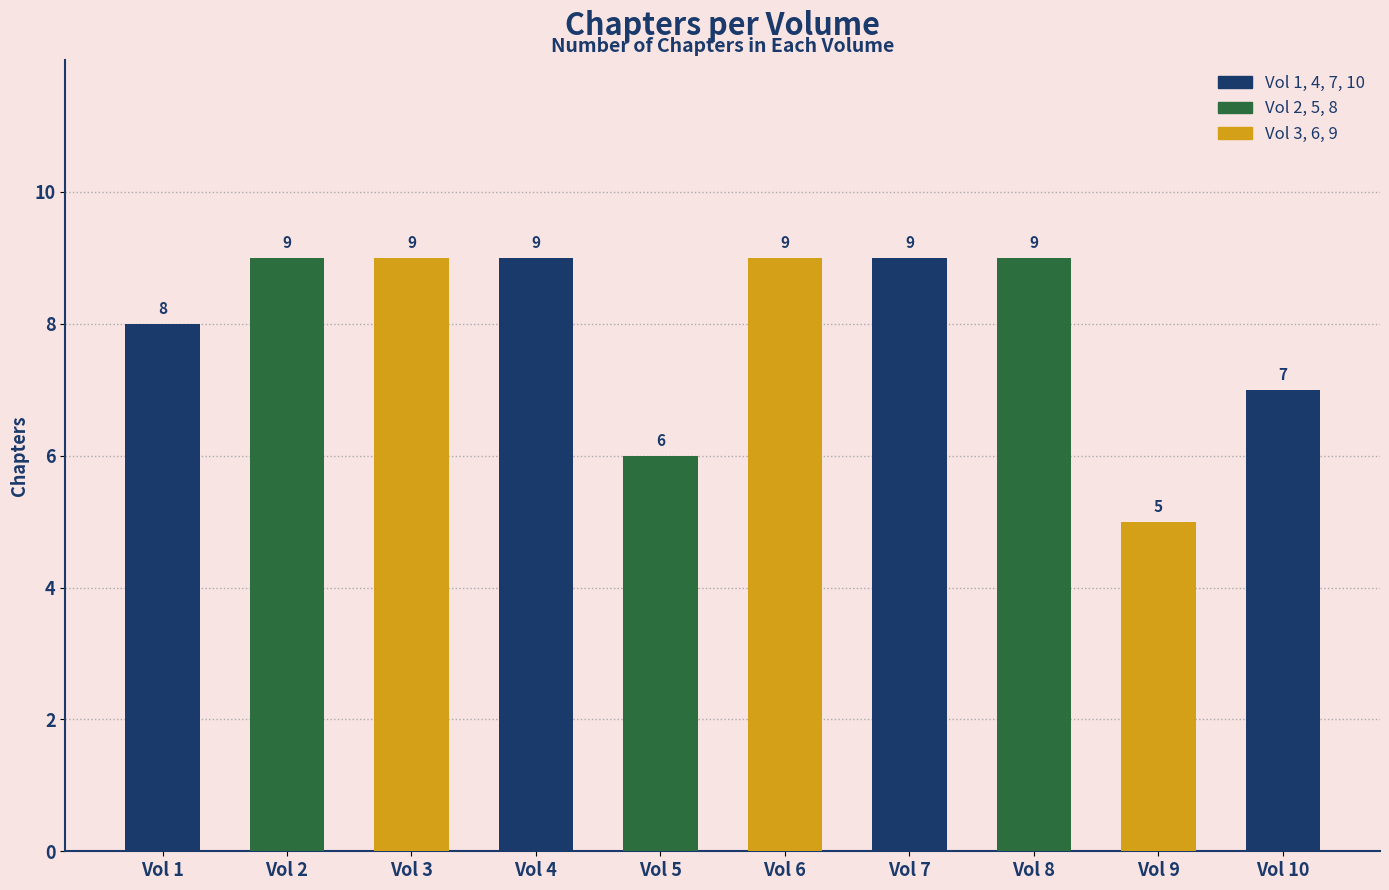

What is the ratio of the value at Vol 4 to the value at Vol 8?

1.0